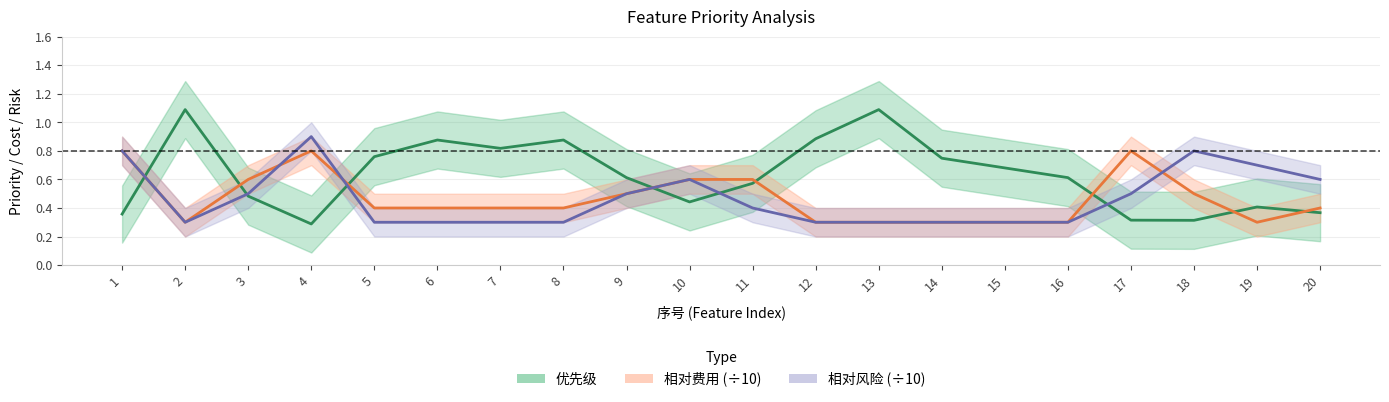

Reading left to right, transcribe all the data shown in this chart.

优先级: 1=0.4	2=1.1	3=0.5	4=0.3	5=0.8	6=0.9	7=0.8	8=0.9	9=0.6	10=0.4	11=0.6	12=0.9	13=1.1	14=0.7	15=0.7	16=0.6	17=0.3	18=0.3	19=0.4	20=0.4
相对费用 (÷10): 1=0.8	2=0.3	3=0.6	4=0.8	5=0.4	6=0.4	7=0.4	8=0.4	9=0.5	10=0.6	11=0.6	12=0.3	13=0.3	14=0.3	15=0.3	16=0.3	17=0.8	18=0.5	19=0.3	20=0.4
相对风险 (÷10): 1=0.8	2=0.3	3=0.5	4=0.9	5=0.3	6=0.3	7=0.3	8=0.3	9=0.5	10=0.6	11=0.4	12=0.3	13=0.3	14=0.3	15=0.3	16=0.3	17=0.5	18=0.8	19=0.7	20=0.6